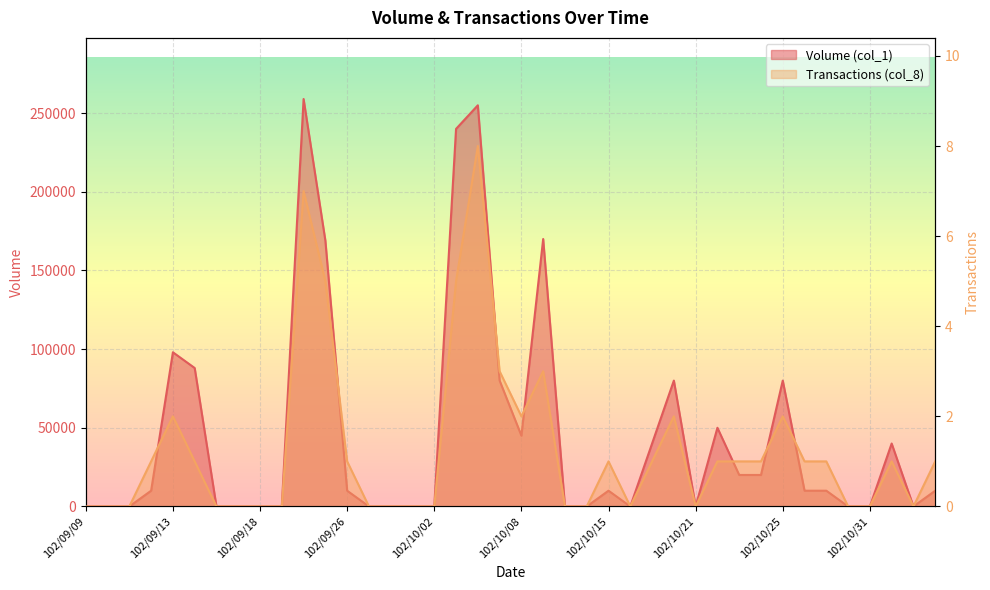

How many lines are shown in the chart?

2